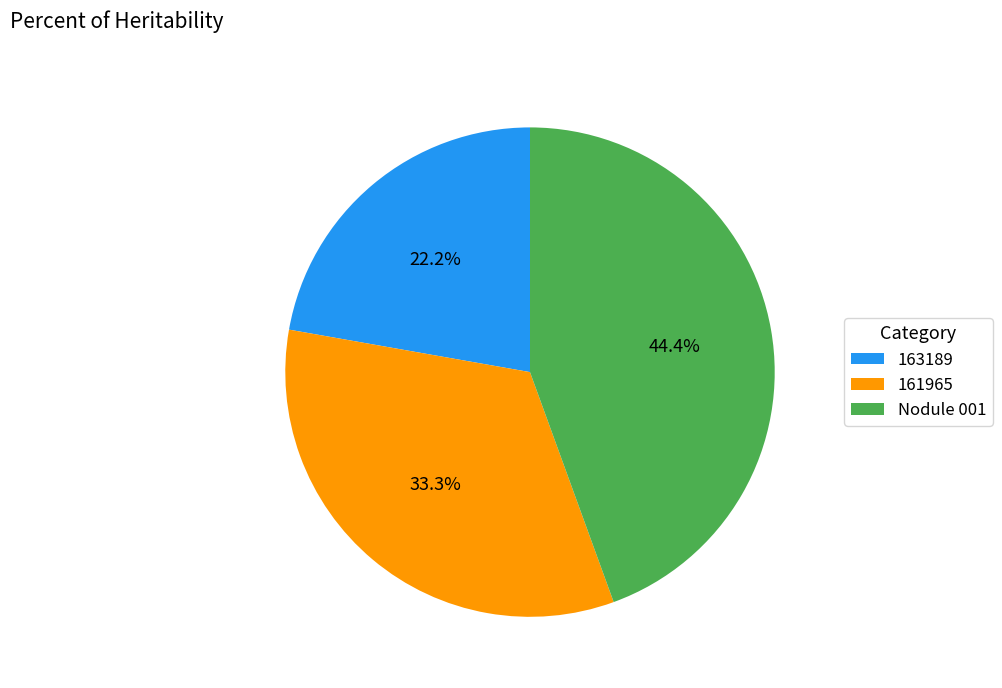

To the nearest percent, what is the combined percentage of Nodule 001 and 161965?

78%